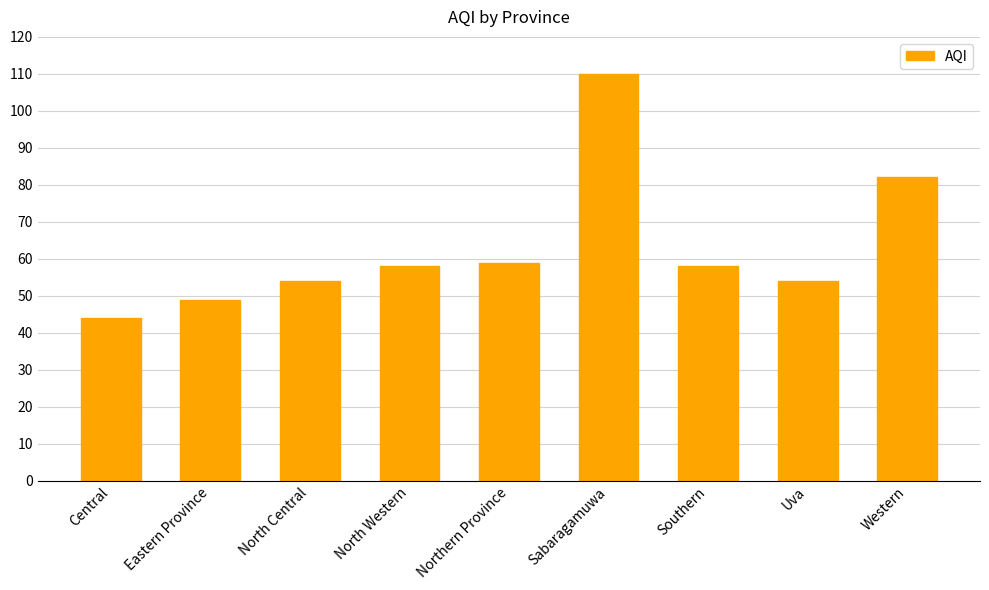

Reading left to right, what are all the values shown in this chart?

44	49	54	58	59	110	58	54	82